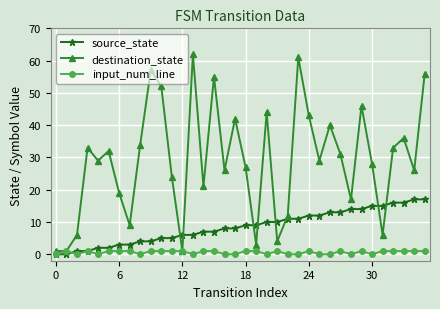

What is the highest value of the source_state series?

17